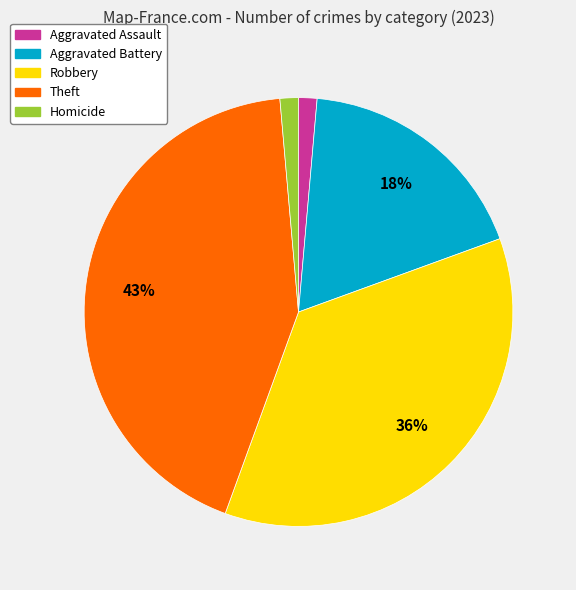

The Aggravated Battery slice represents 26% of the pie. True or false?

False